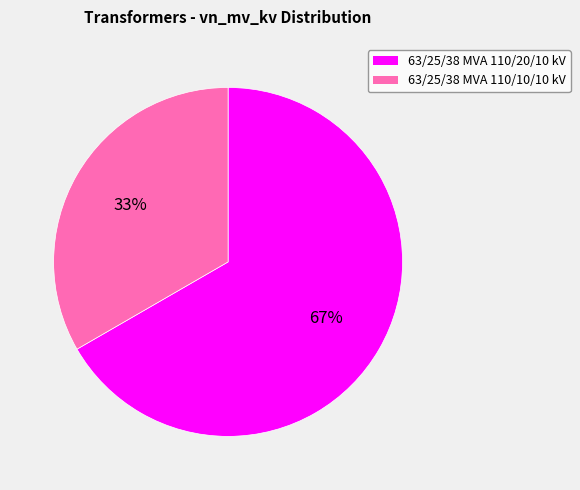

Rank the categories by value from lowest to highest.

63/25/38 MVA 110/10/10 kV, 63/25/38 MVA 110/20/10 kV